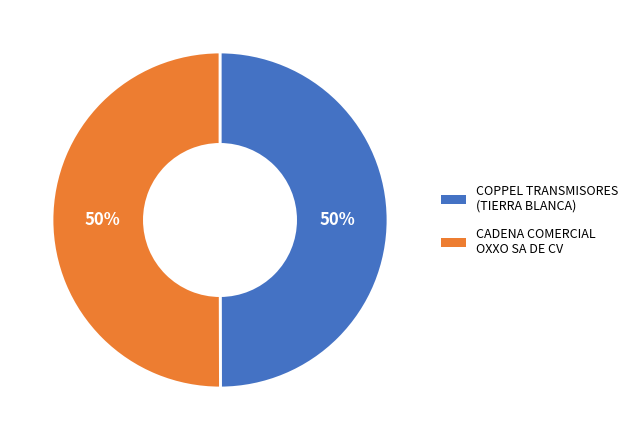

Do CADENA COMERCIAL OXXO SA DE CV and COPPEL TRANSMISORES (TIERRA BLANCA) together represent more than half of the pie?

Yes